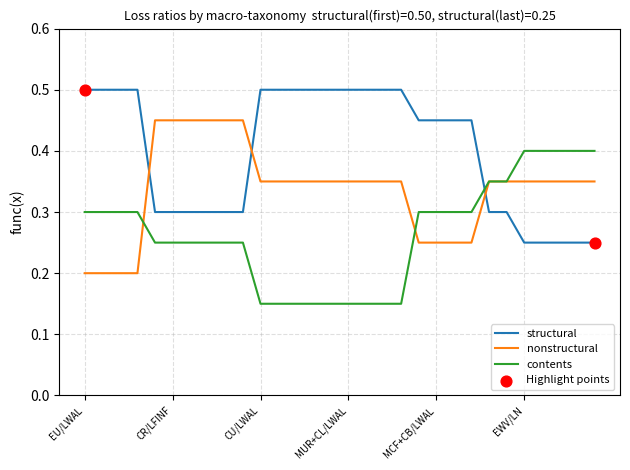

True or false: nonstructural and structural cross at least once.

True